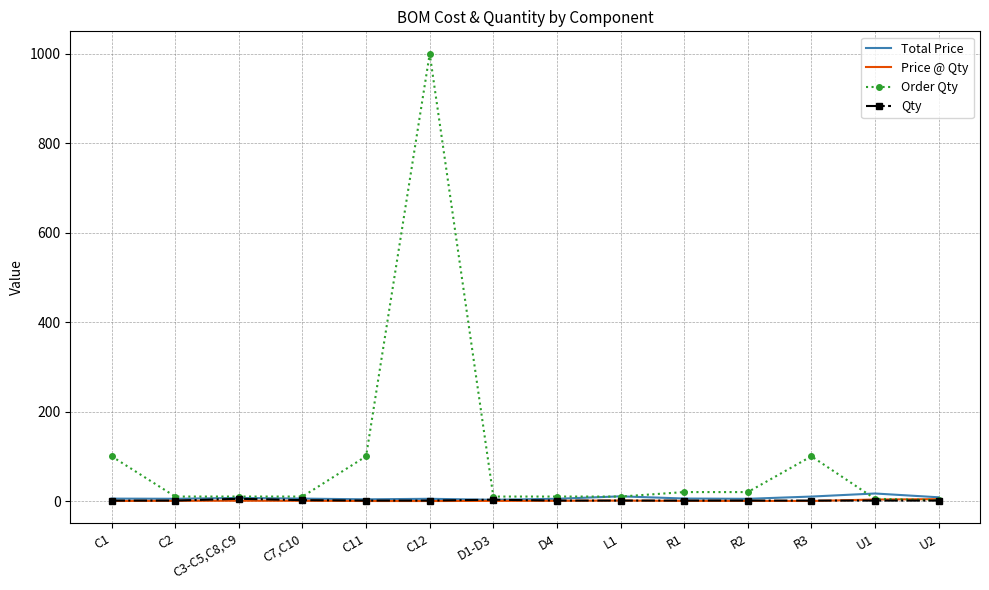

Count the number of categories in the chart.

14